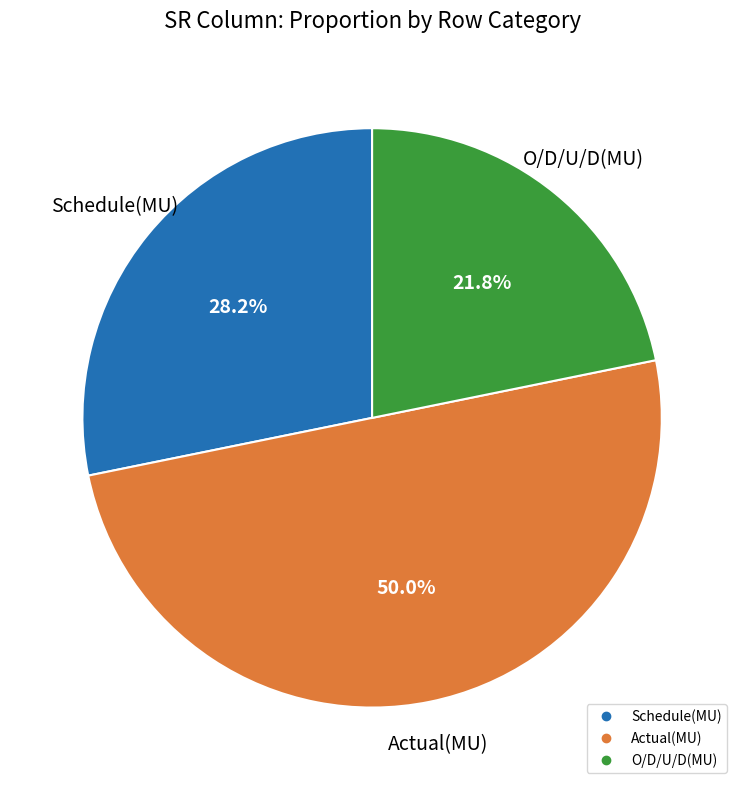

True or false: O/D/U/D(MU) accounts for 31% of the total.

False